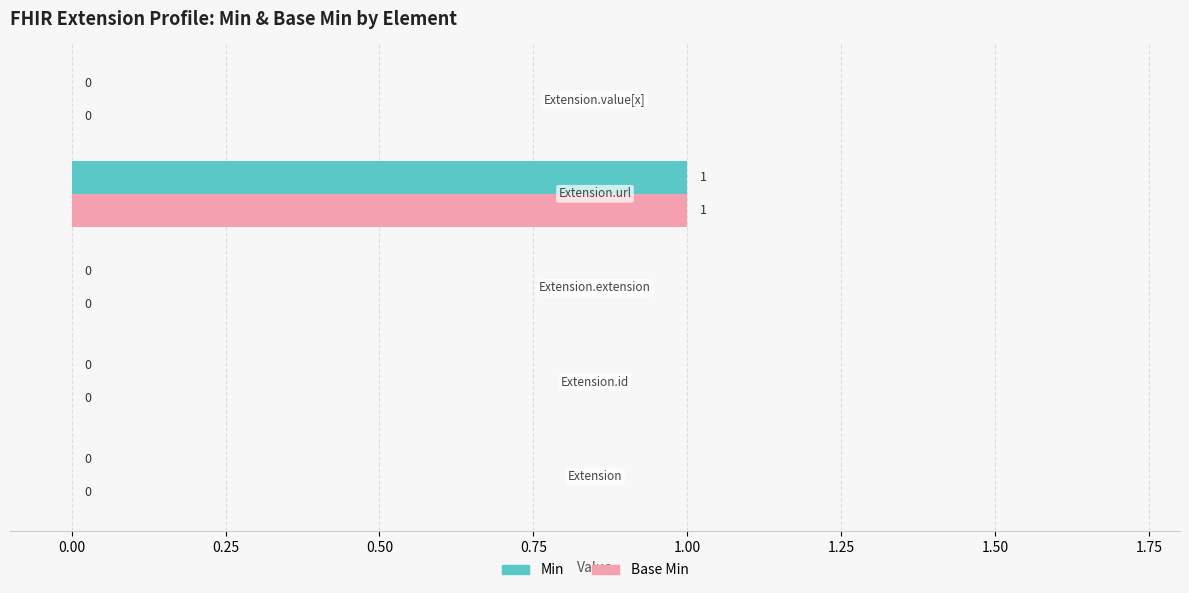

How many Base Min values are between 0 and 1?

5